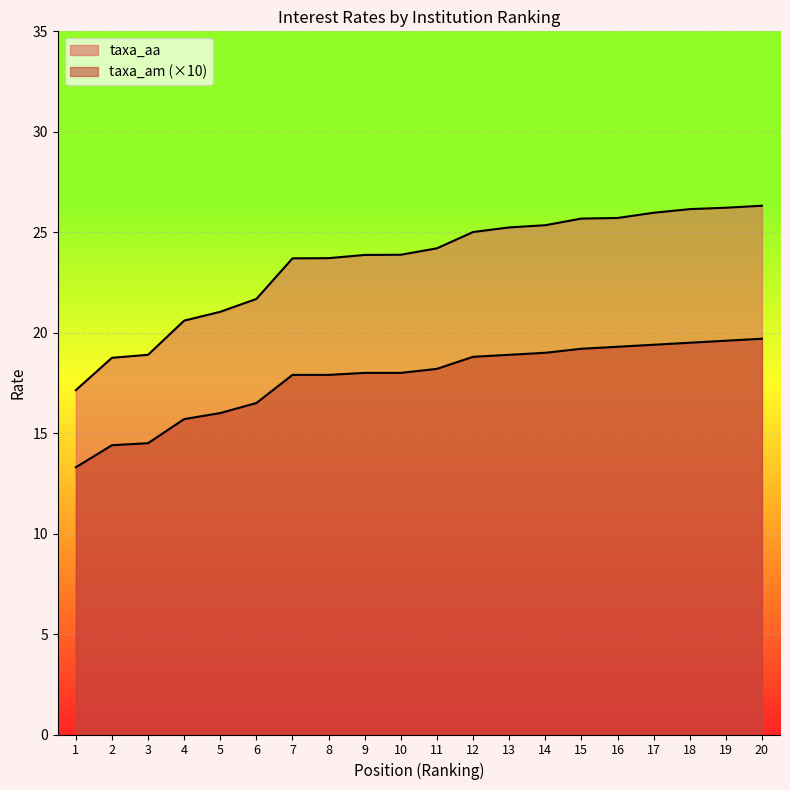

What are all the series names shown in the legend?

taxa_am, taxa_aa